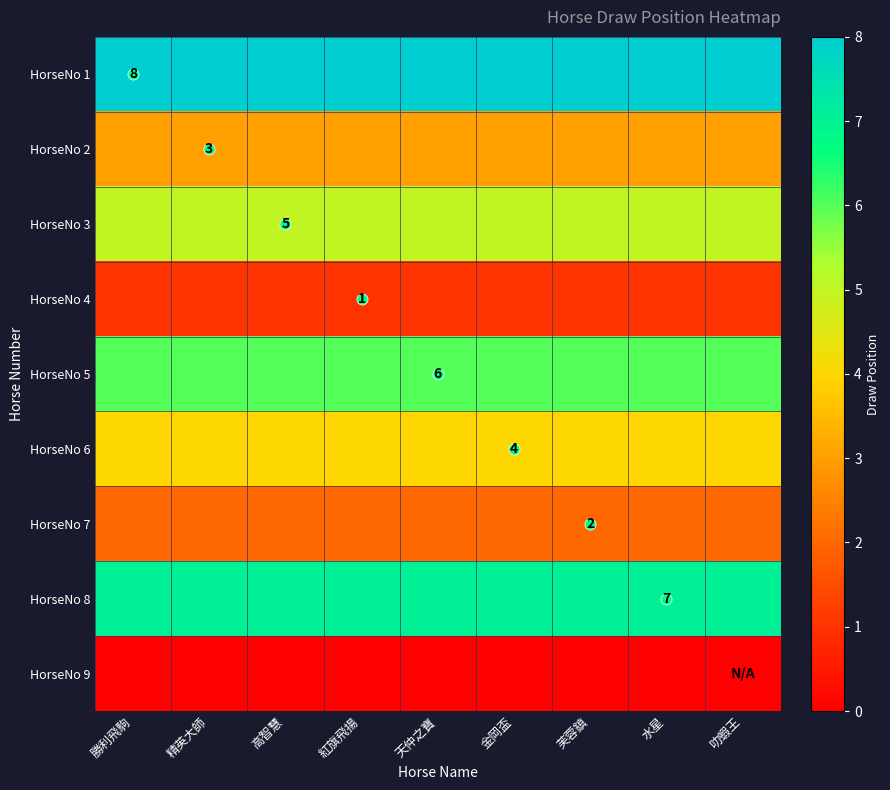

What is the difference between the highest and lowest values at 芙蓉鎮?

8